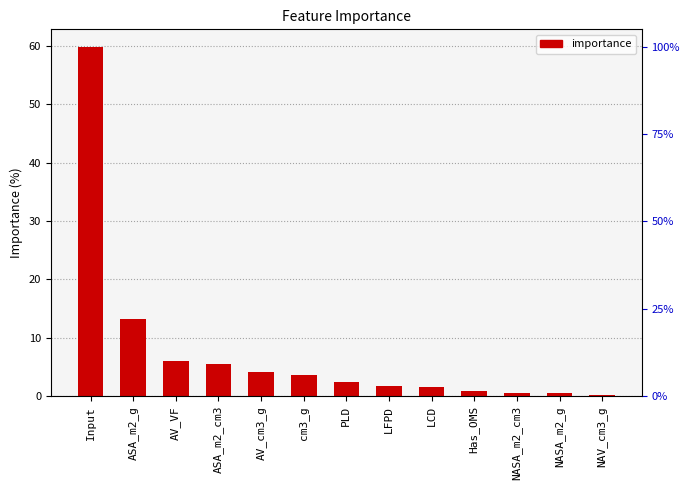

Is it true that the value at AV_cm3_g is 4.0?

True